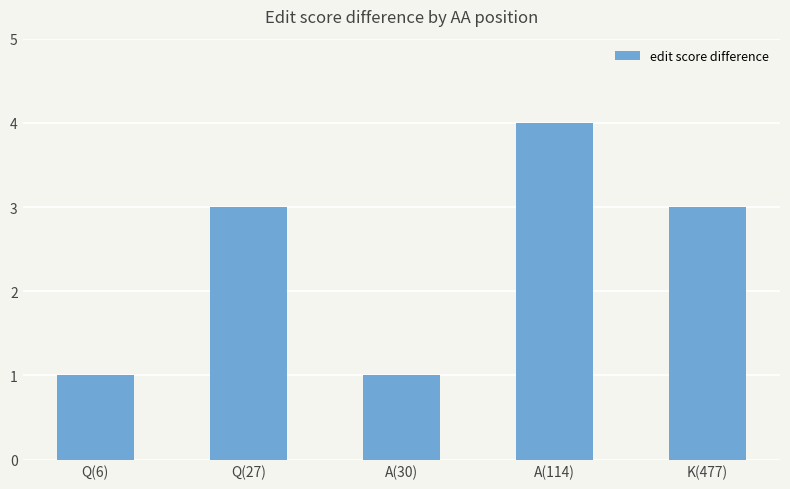

What is the approximate value at Q(27)?

3